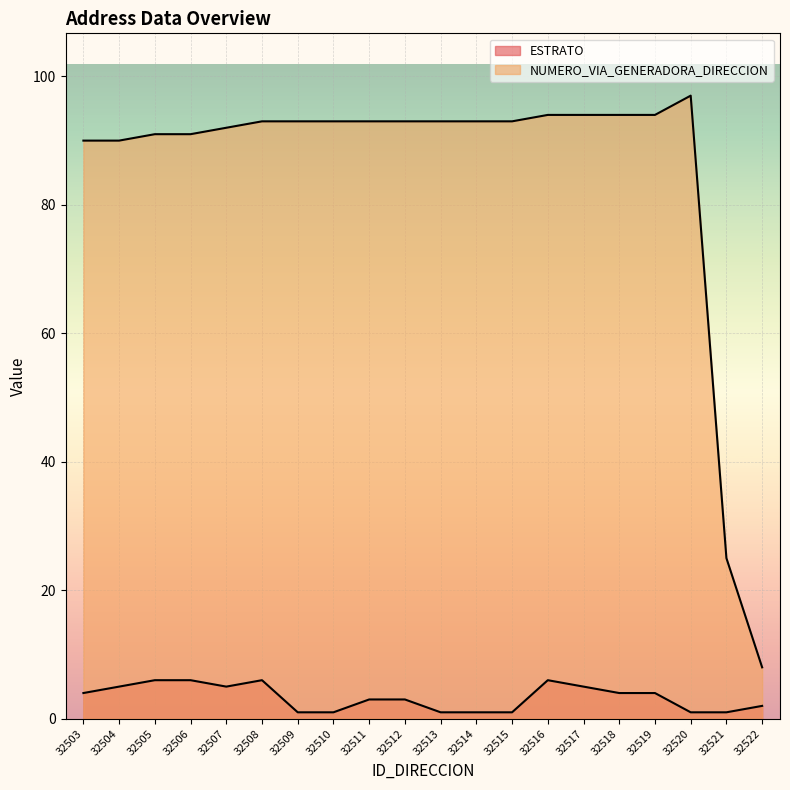

Reading left to right, list all the values displayed in this chart.

ESTRATO: 32503=4	32504=5	32505=6	32506=6	32507=5	32508=6	32509=1	32510=1	32511=3	32512=3	32513=1	32514=1	32515=1	32516=6	32517=5	32518=4	32519=4	32520=1	32521=1	32522=2
NUMERO_VIA_GENERADORA_DIRECCION: 32503=90	32504=90	32505=91	32506=91	32507=92	32508=93	32509=93	32510=93	32511=93	32512=93	32513=93	32514=93	32515=93	32516=94	32517=94	32518=94	32519=94	32520=97	32521=25	32522=8